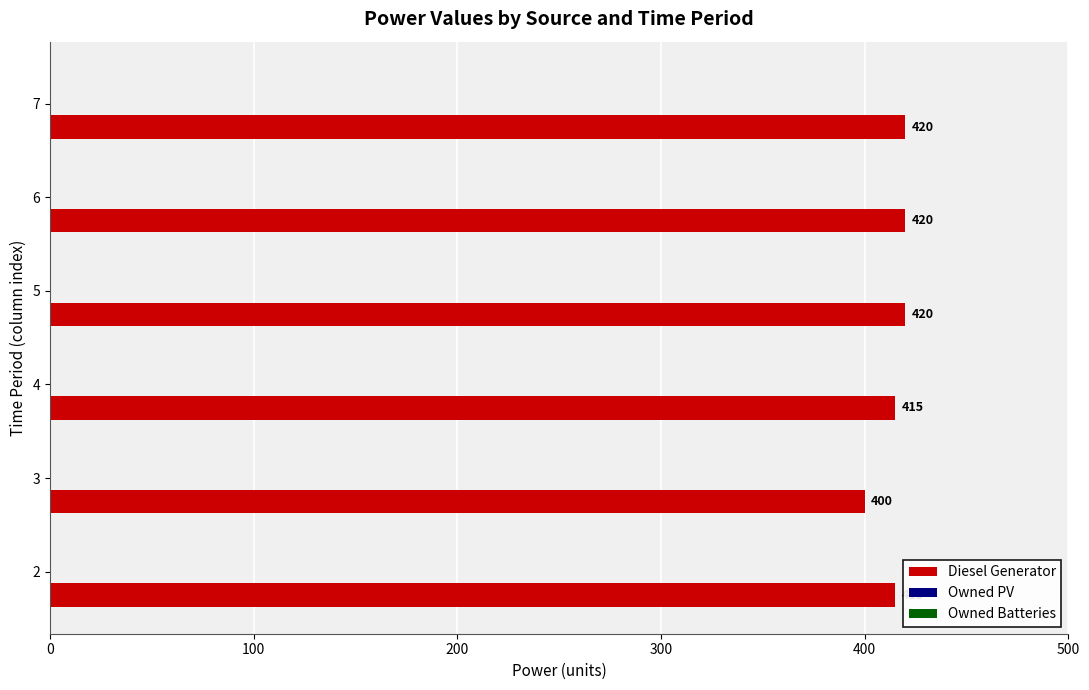

The chart shows a value of 415 at 4. True or false?

True